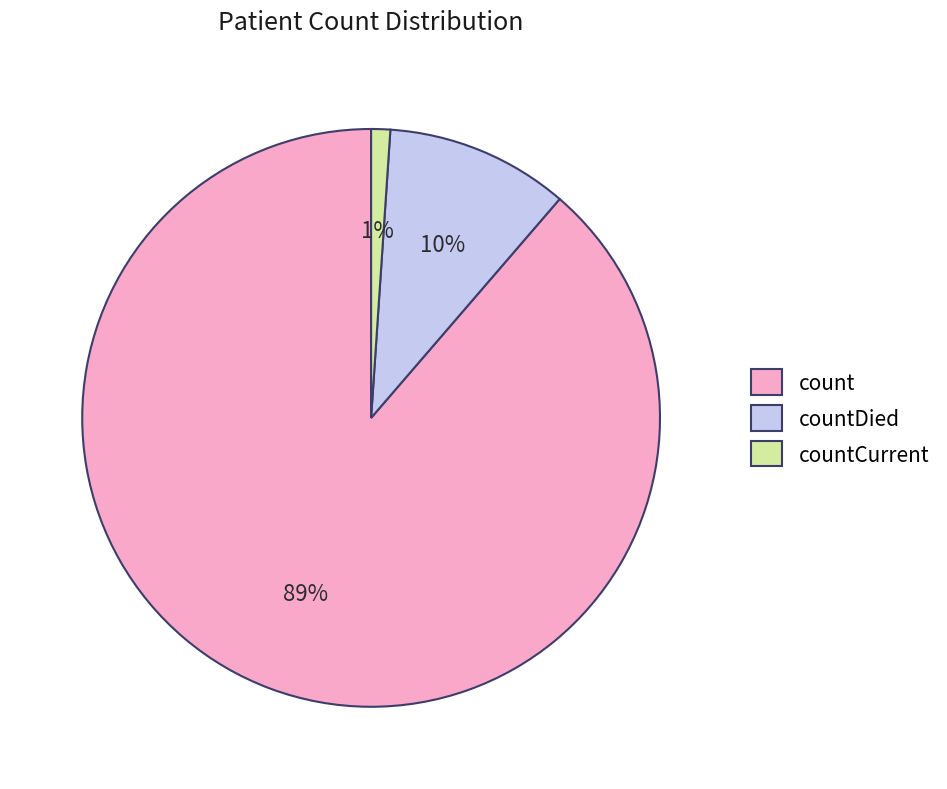

Between count and countDied, which is larger?

count